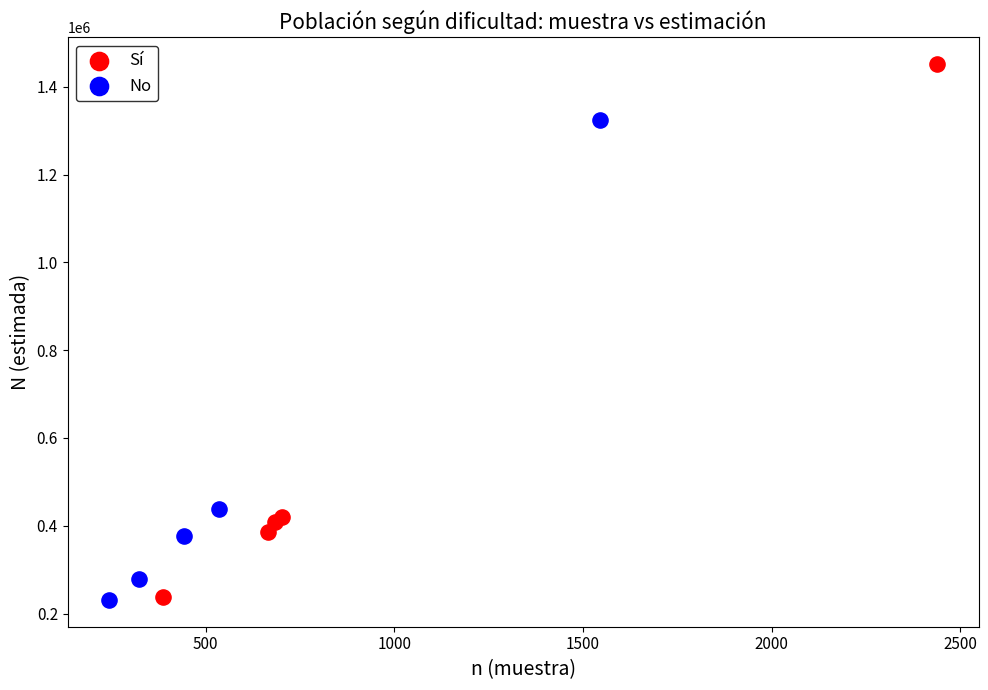

Which series reaches the maximum Y coordinate?

Sí